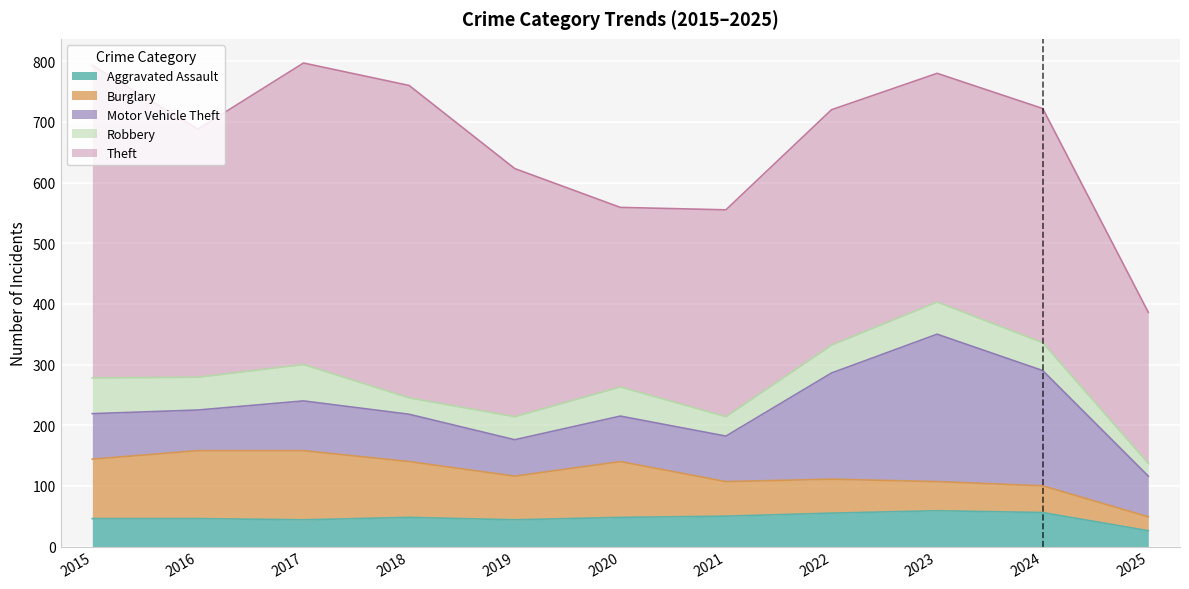

Which category has the highest value in the Burglary series?

2017